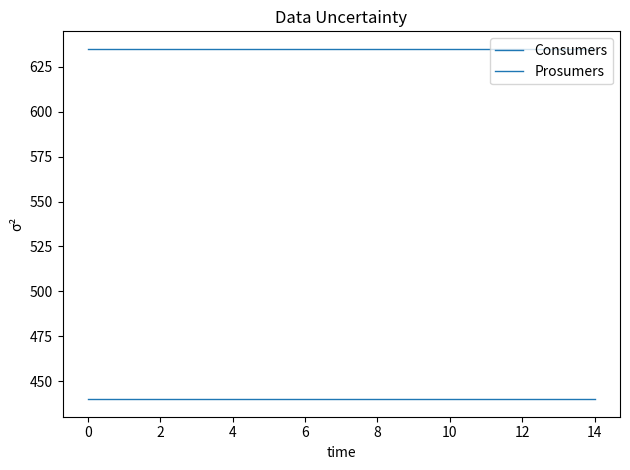

List the series in order of their overall mean, highest first.

Consumers, Prosumers